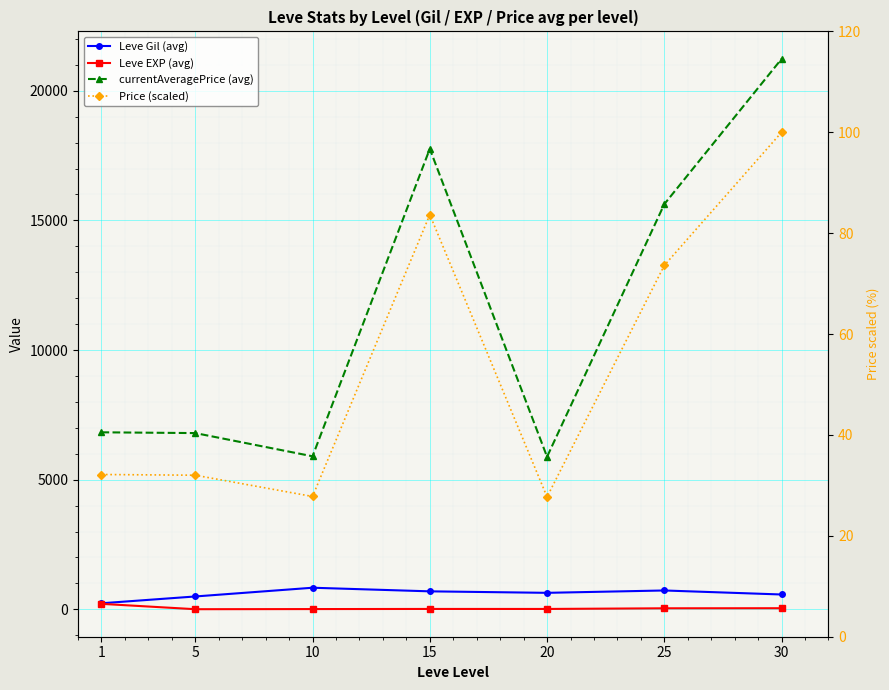

Is it true that Leve EXP (avg) equals 8.8 at 10?

True